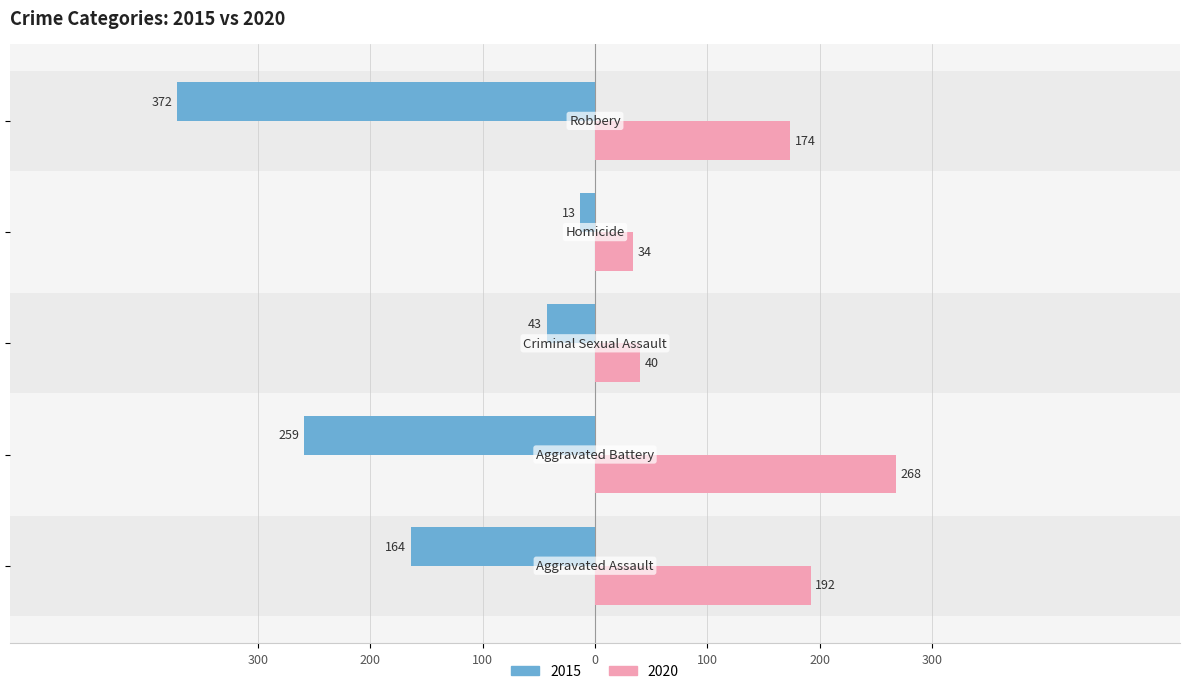

At which label does Left (2015) reach its minimum?

Robbery